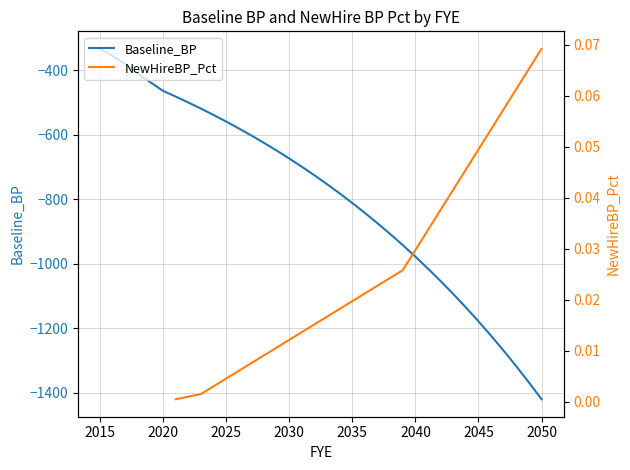

True or false: Baseline_BP has a value of -464.0 at 2020.

True